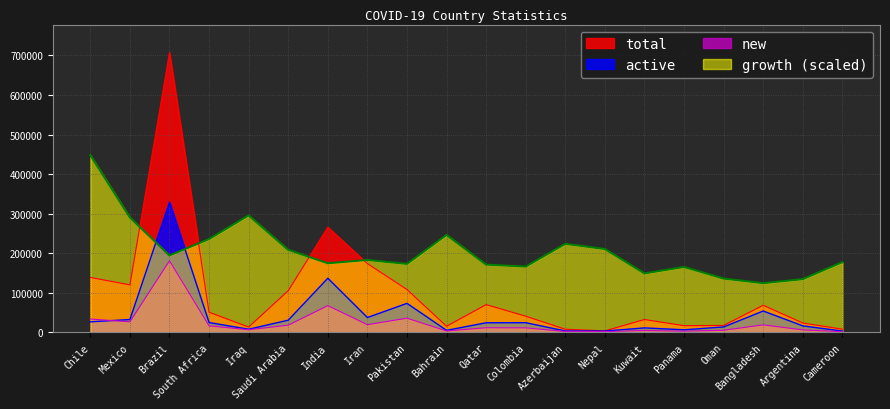

Which series has the widest spread of values?

total